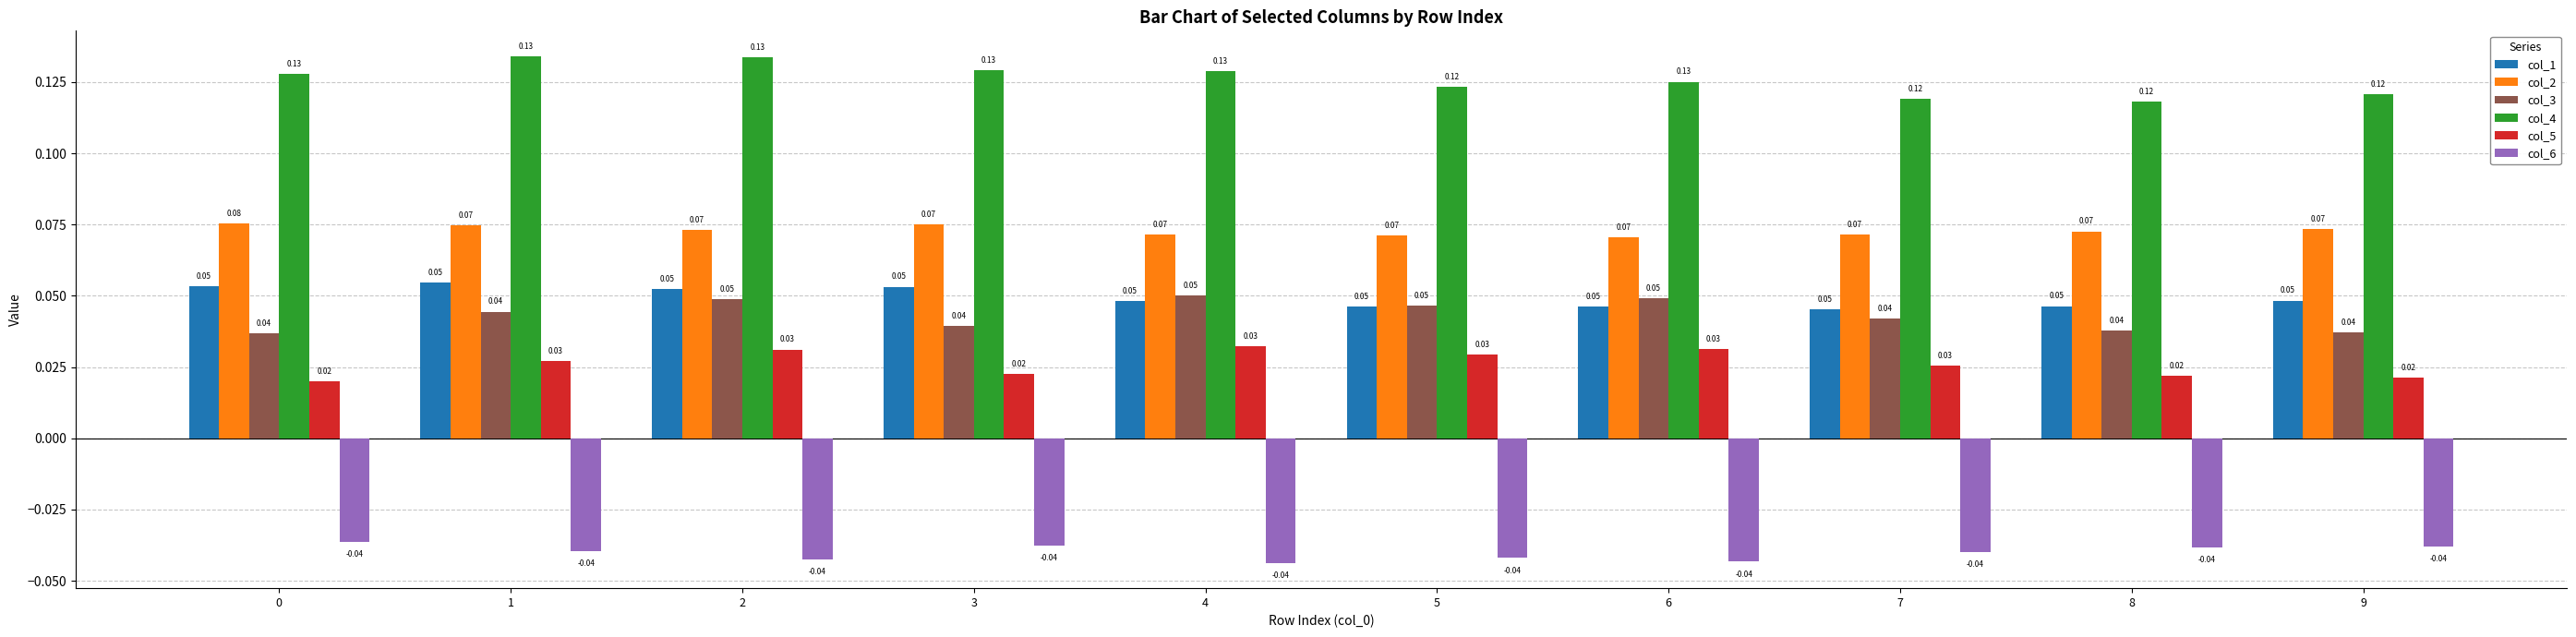

Rank the series at 8 from lowest to highest value.

col_6, col_5, col_3, col_1, col_2, col_4